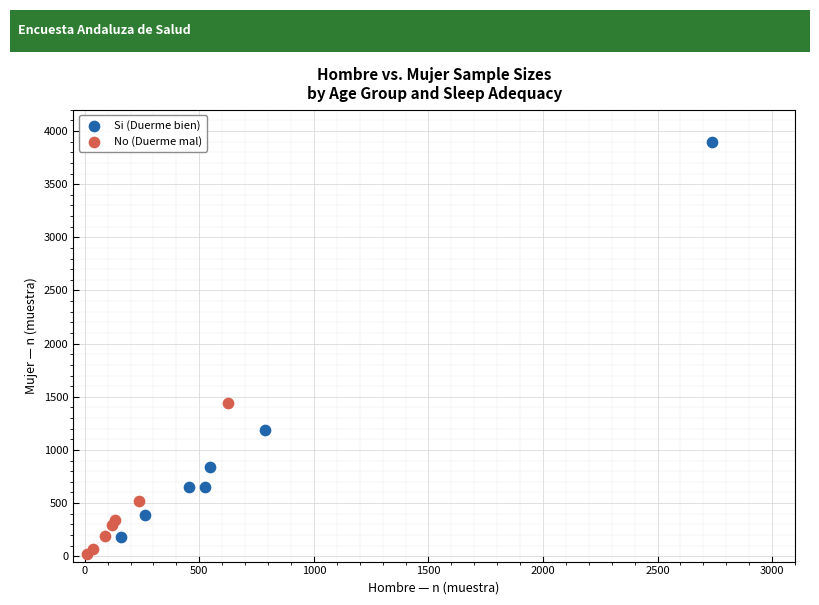

Which series has the largest Y range (max minus min)?

Si (Duerme bien)